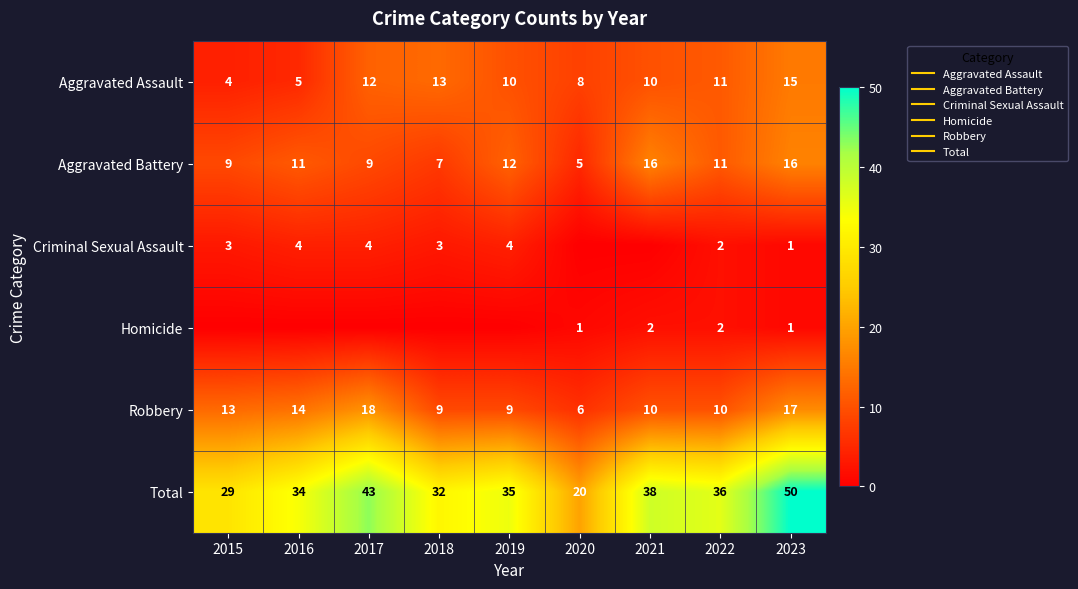

At 2015, list the series in order from largest to smallest.

Total, Robbery, Aggravated Battery, Aggravated Assault, Criminal Sexual Assault, Homicide